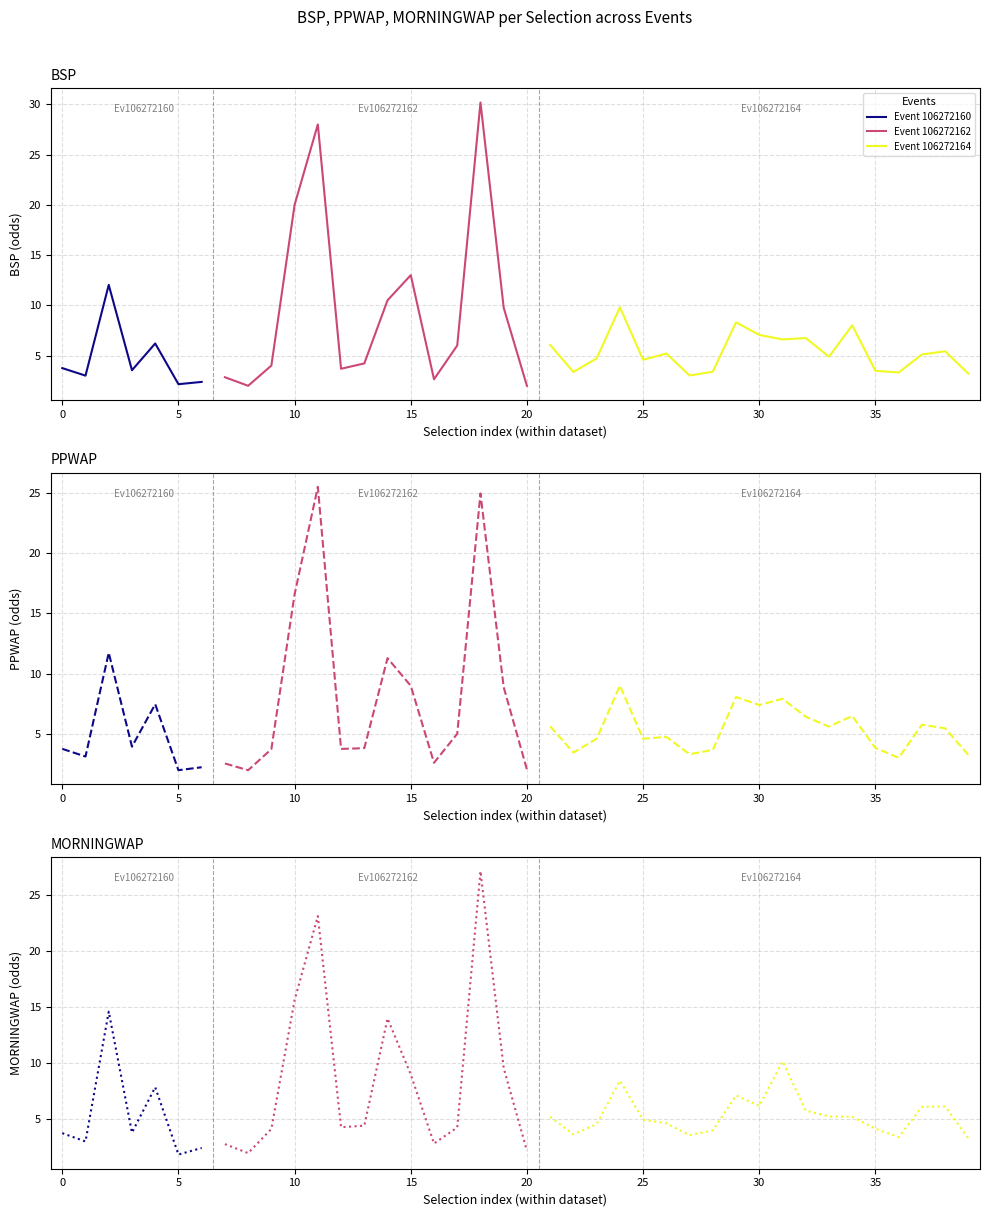

Count the number of categories in the chart.

40